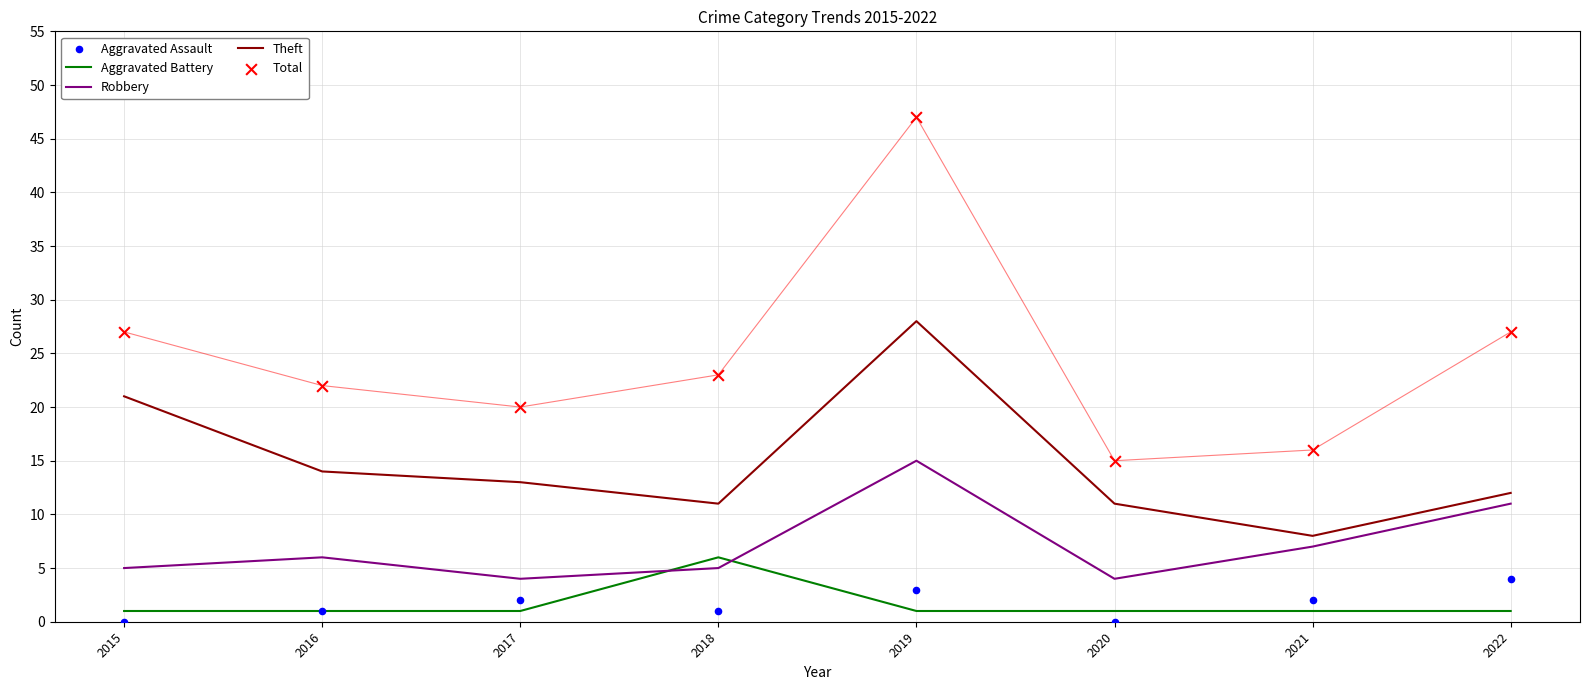

At which category is the sum across all series the highest?

2019